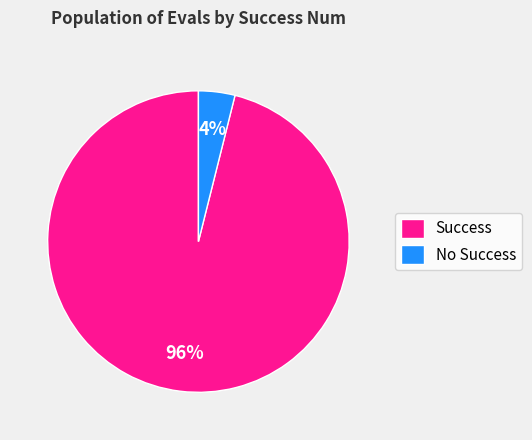

Combined, do No Success and Success account for over 50%?

Yes